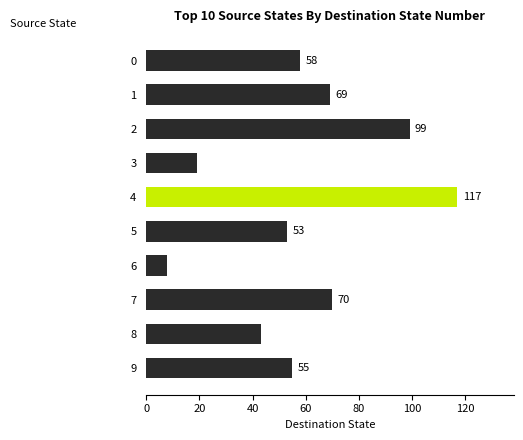

What value does the data have at 7?

70